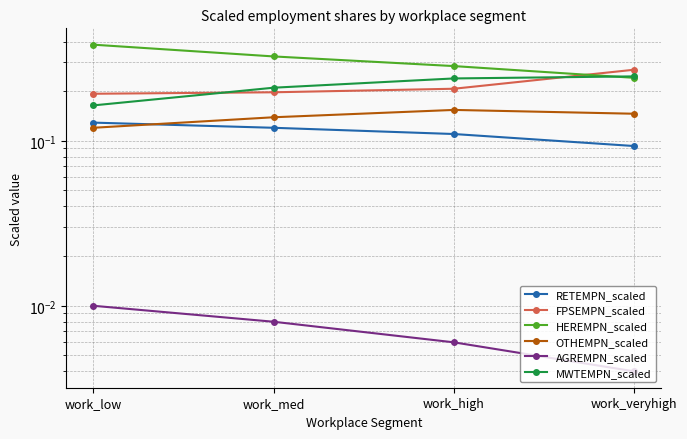

At work_med, list the series in order from largest to smallest.

HEREMPN_scaled, MWTEMPN_scaled, FPSEMPN_scaled, OTHEMPN_scaled, RETEMPN_scaled, AGREMPN_scaled